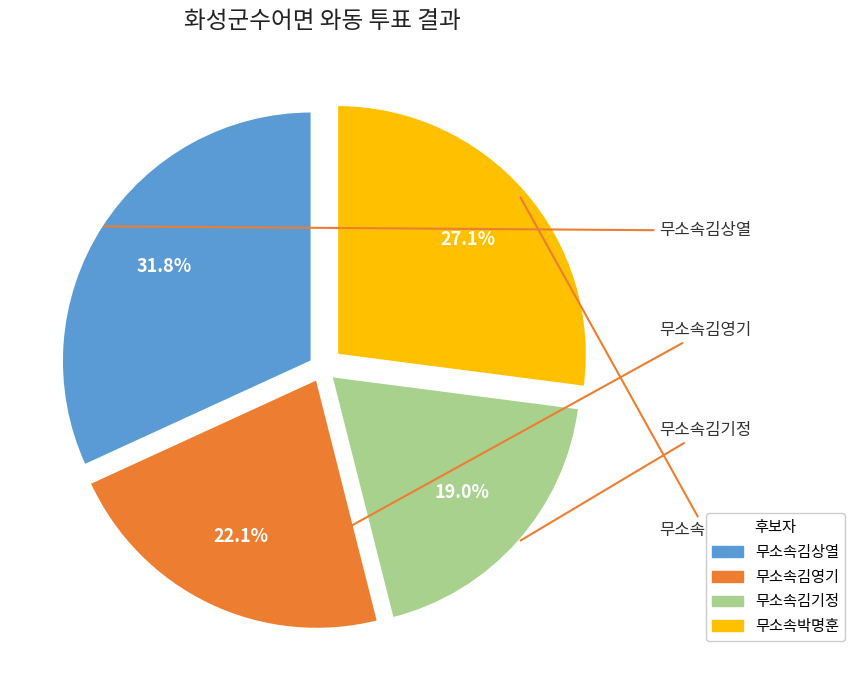

Does 무소속박명훈 account for over 50% of the chart?

No